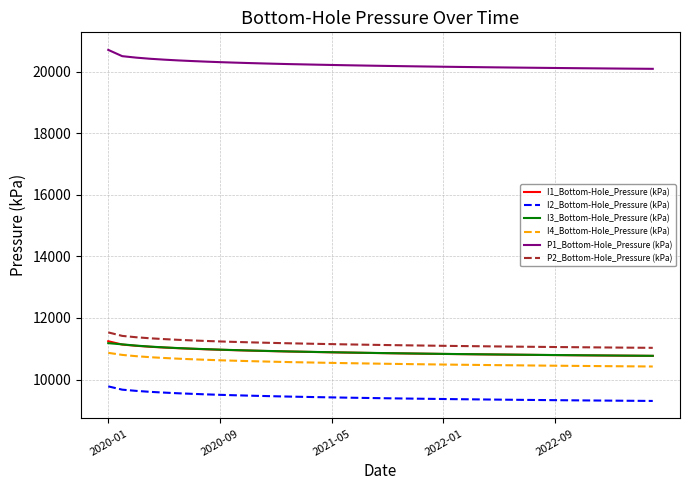

True or false: I1_Bottom-Hole_Pressure (kPa) and P1_Bottom-Hole_Pressure (kPa) cross at least once.

False